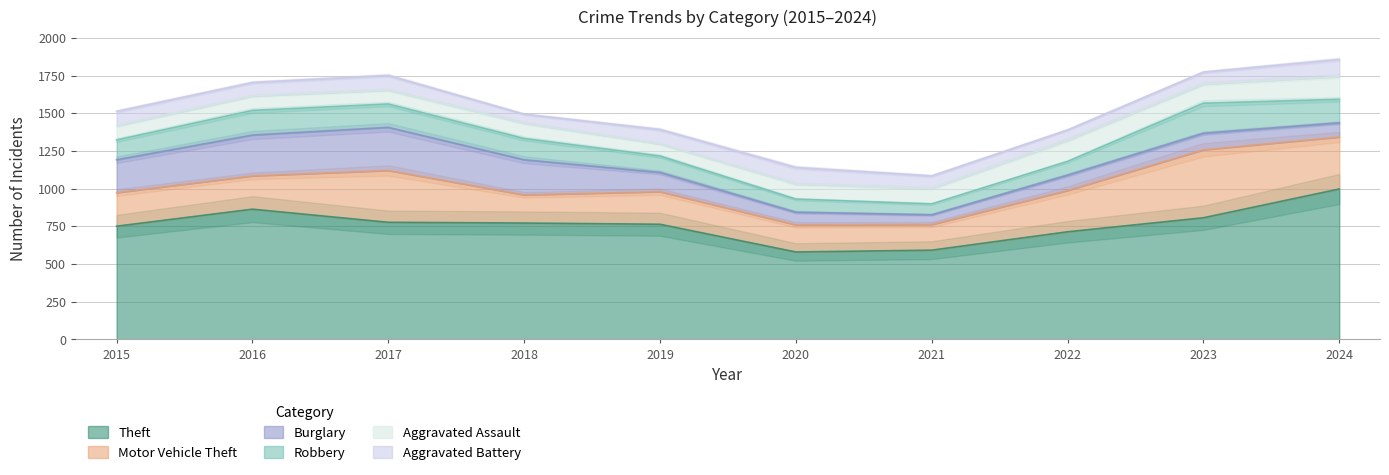

Rank the categories by Robbery value from lowest to highest.

2021, 2020, 2022, 2019, 2015, 2018, 2017, 2024, 2016, 2023